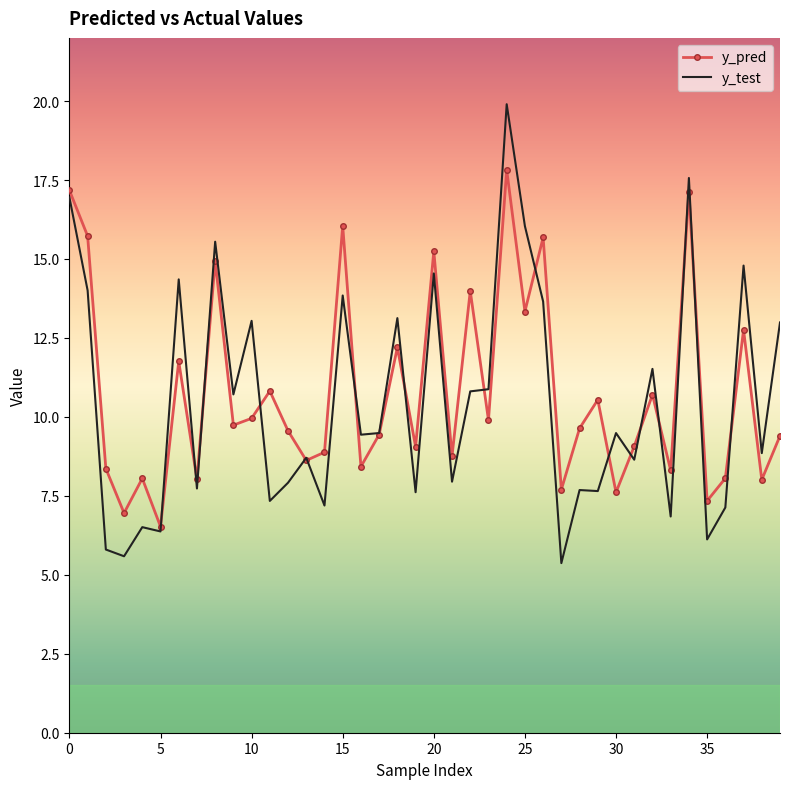

What is the highest value of the y_test series?

19.9